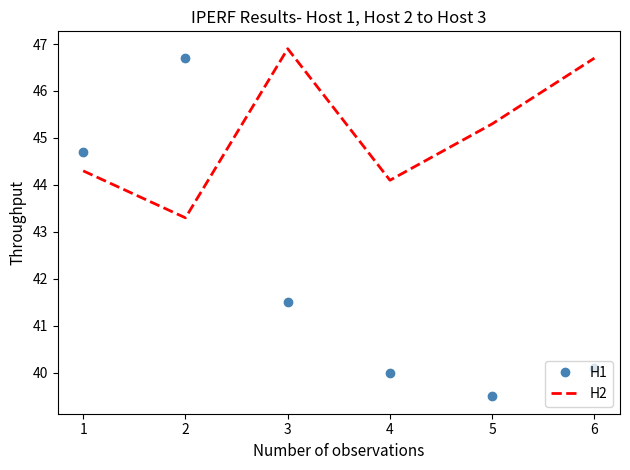

Reading right to left, list all the values displayed in this chart.

H1: 40.1	39.5	40.0	41.5	46.7	44.7
H2: 46.7	45.3	44.1	46.9	43.3	44.3